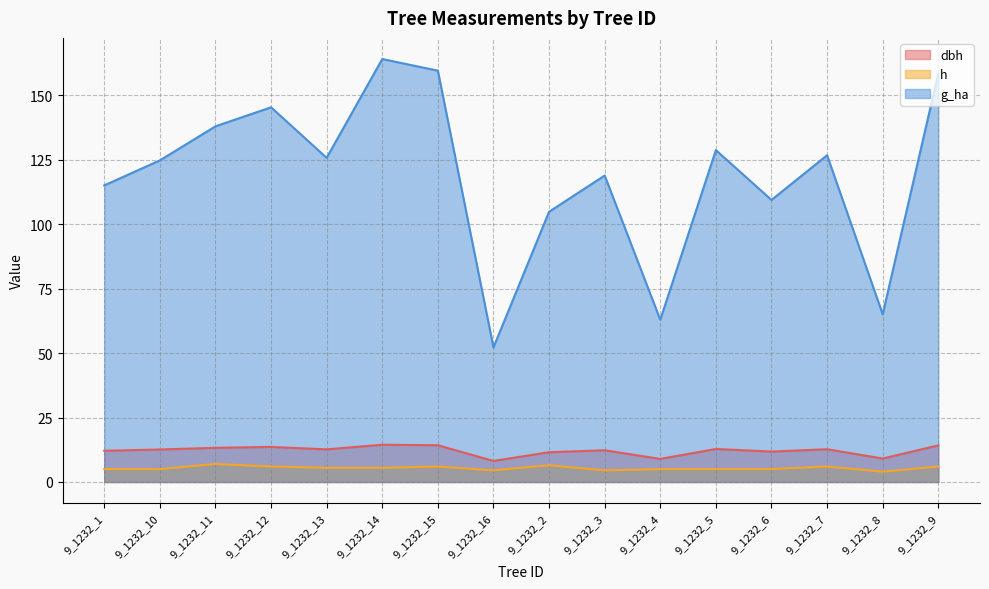

True or false: dbh and h intersect in this chart.

False